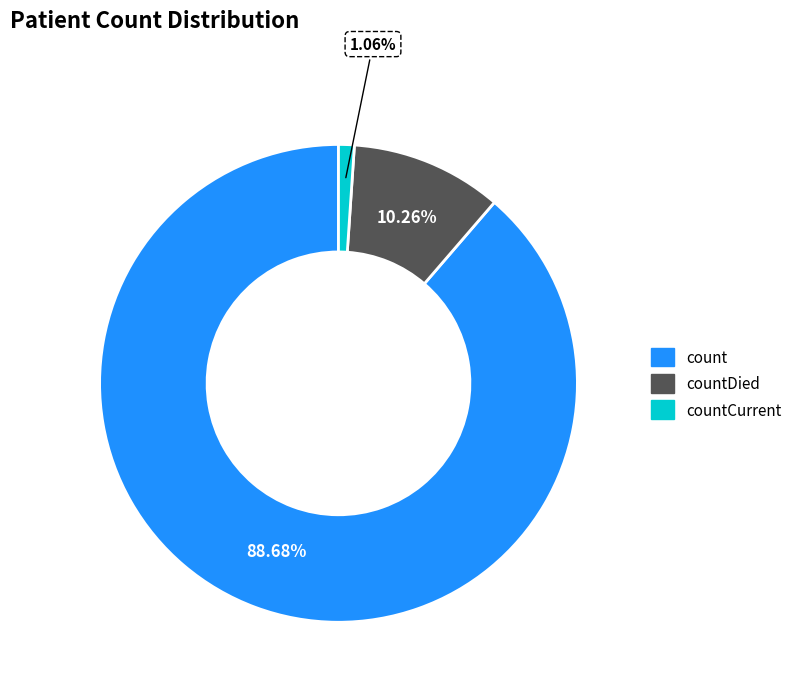

Which category has the biggest portion of the pie?

count